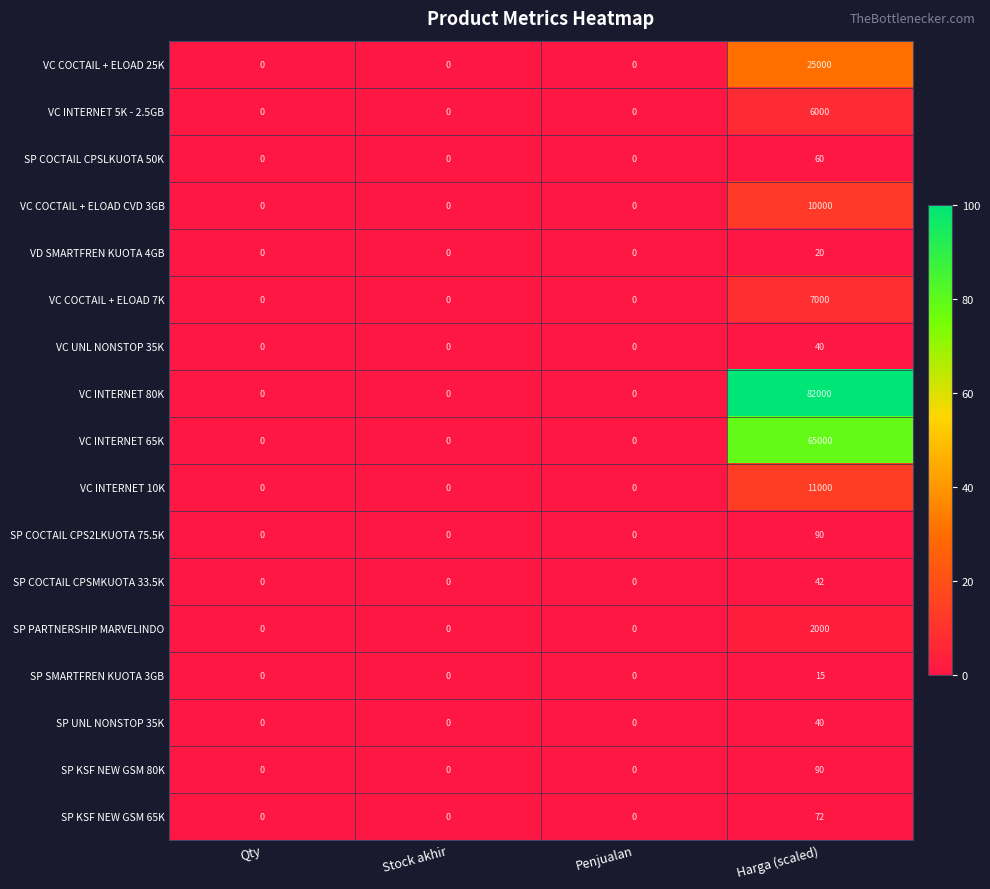

Is it true that VC INTERNET 10K equals 0 at Stock akhir?

True